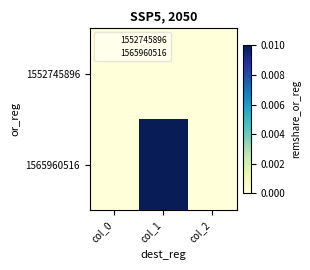

Which category has the lowest value across all series?

col_0